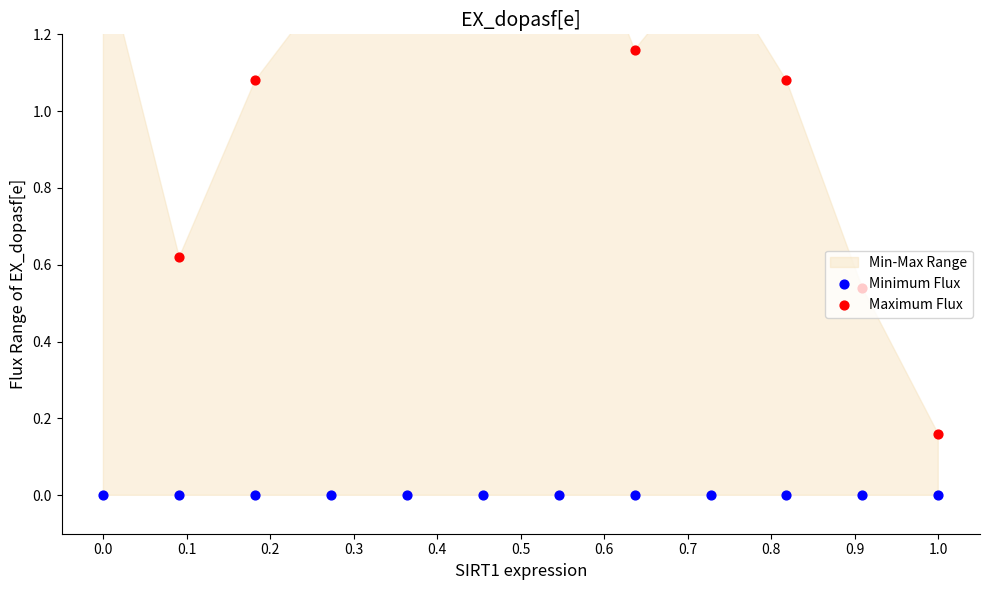

Which series reaches the maximum Y coordinate?

Maximum Flux